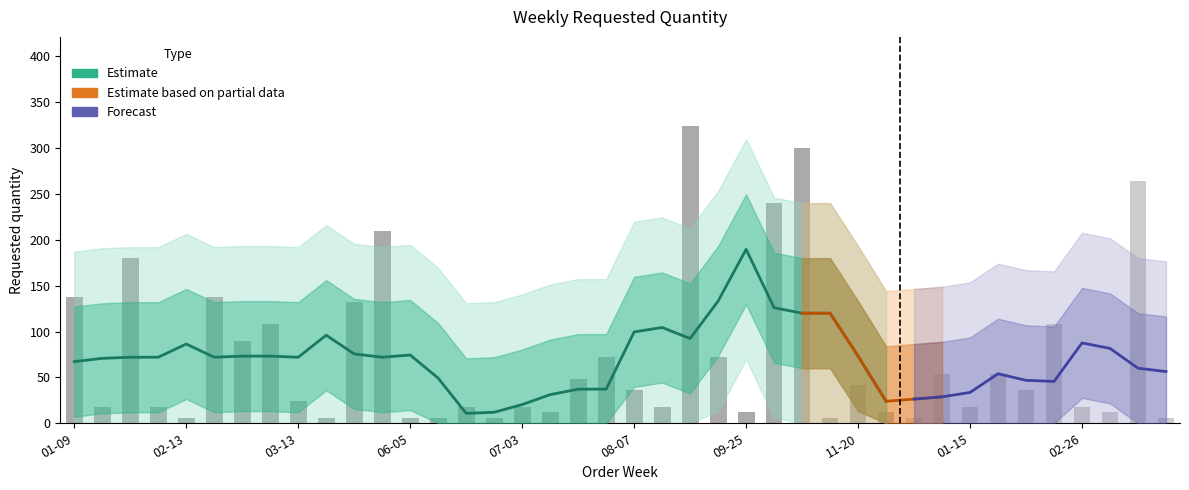

Reading right to left, transcribe all the data shown in this chart.

6	264	12	18	108	36	54	18	54	6	12	42	6	300	240	12	72	324	18	36	72	48	12	18	6	18	6	6	210	132	6	24	108	90	138	6	18	180	18	138